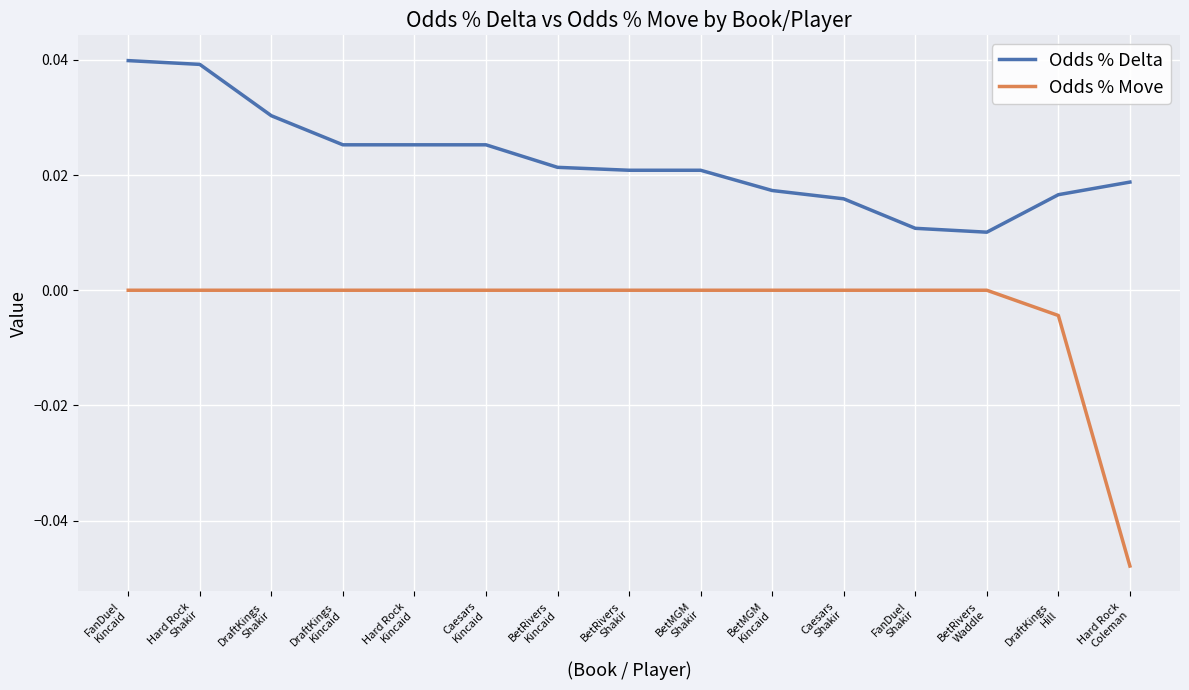

Is it true that Odds % Delta equals 0.0 at BetRivers
Kincaid?

True